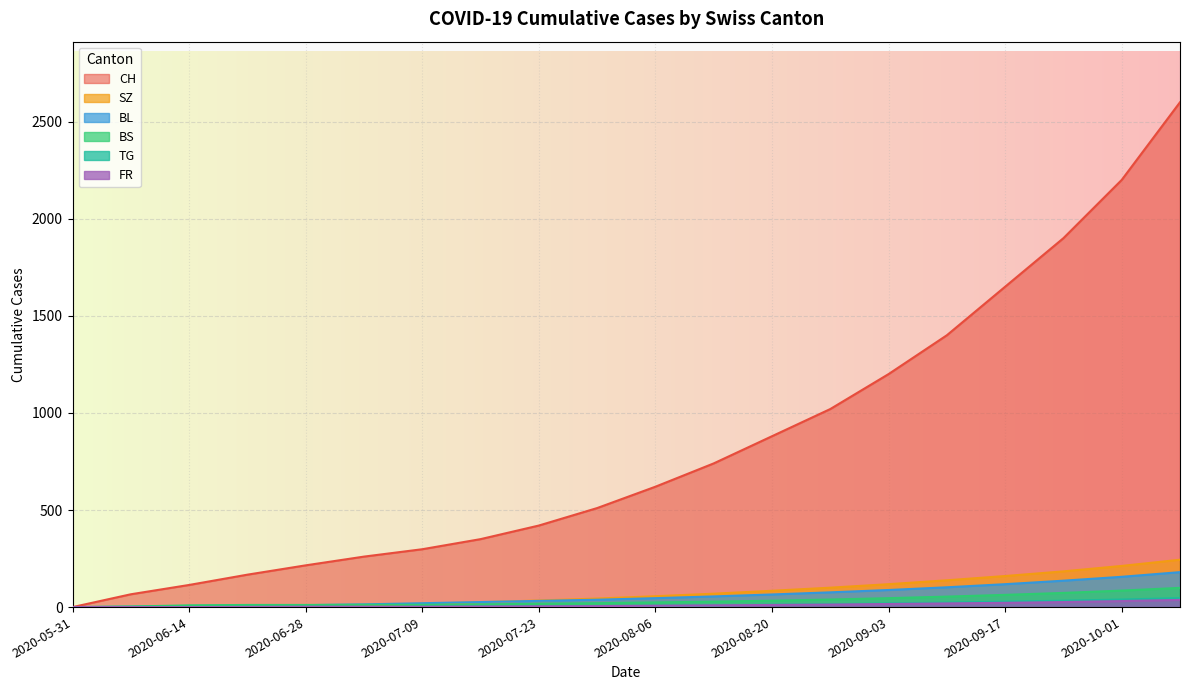

Is it true that BS equals 11 at 2020-06-28?

True